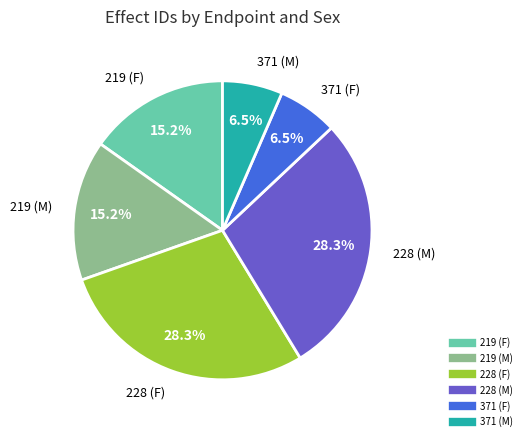

Is it true that 371 (F) is 1% of the pie?

False